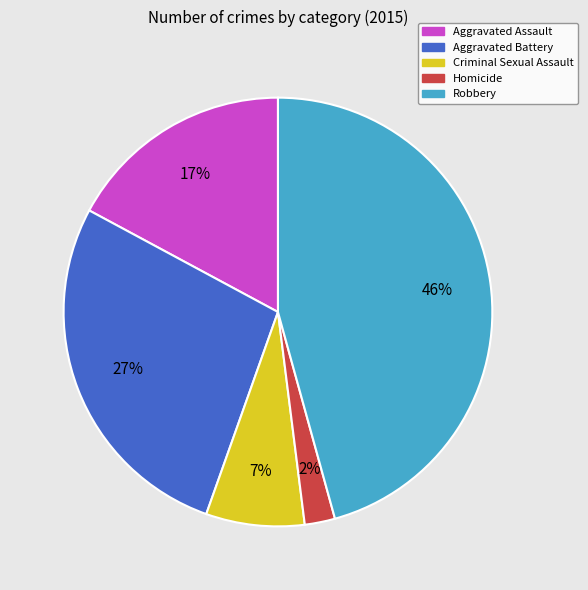

What is the smallest slice in the pie chart?

Homicide